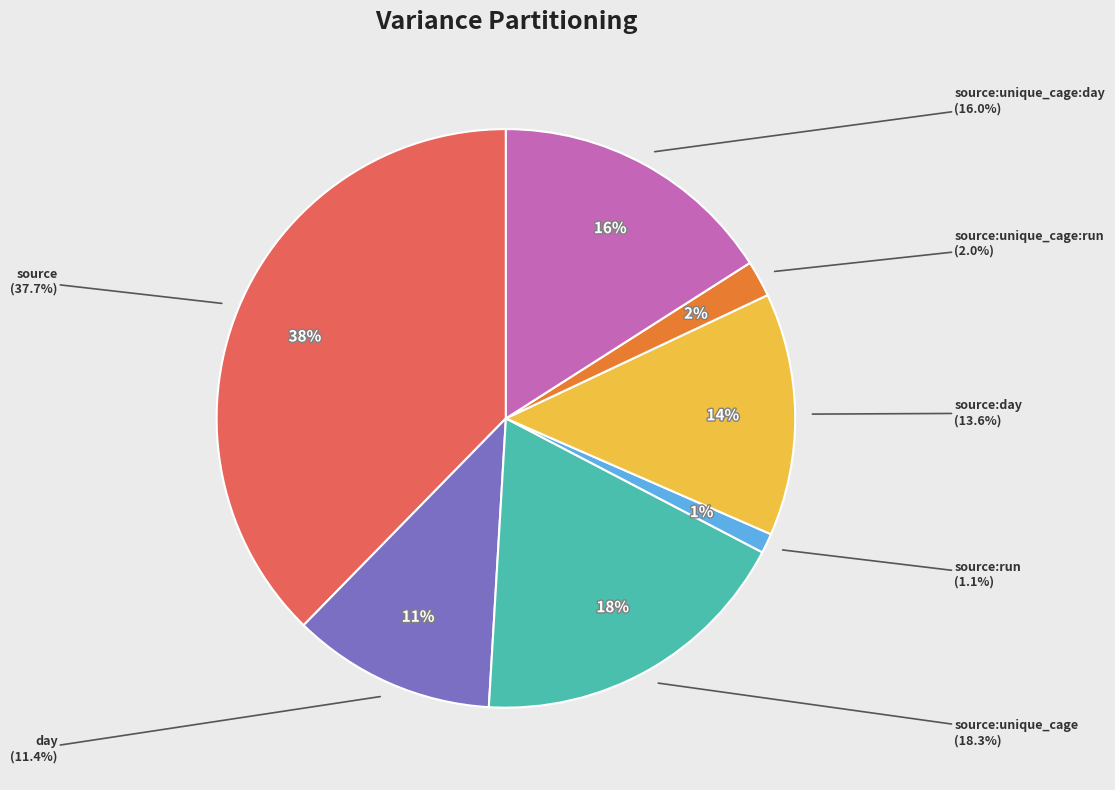

Rank the categories by value from highest to lowest.

source, source:unique_cage, source:unique_cage:day, source:day, day, source:unique_cage:run, source:run